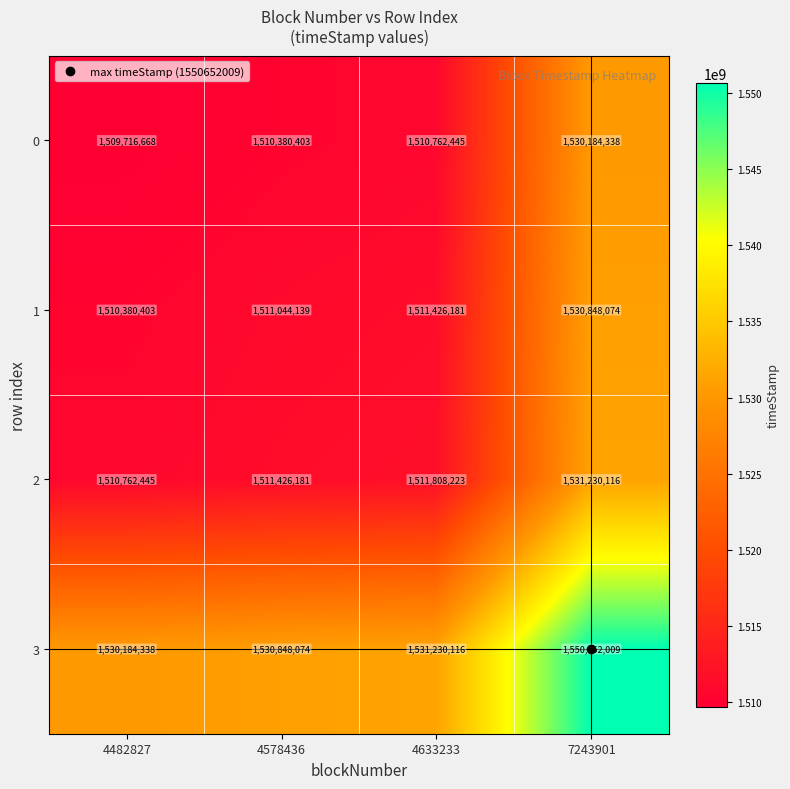

What is the difference between the highest and lowest values at 4633233?

20467671